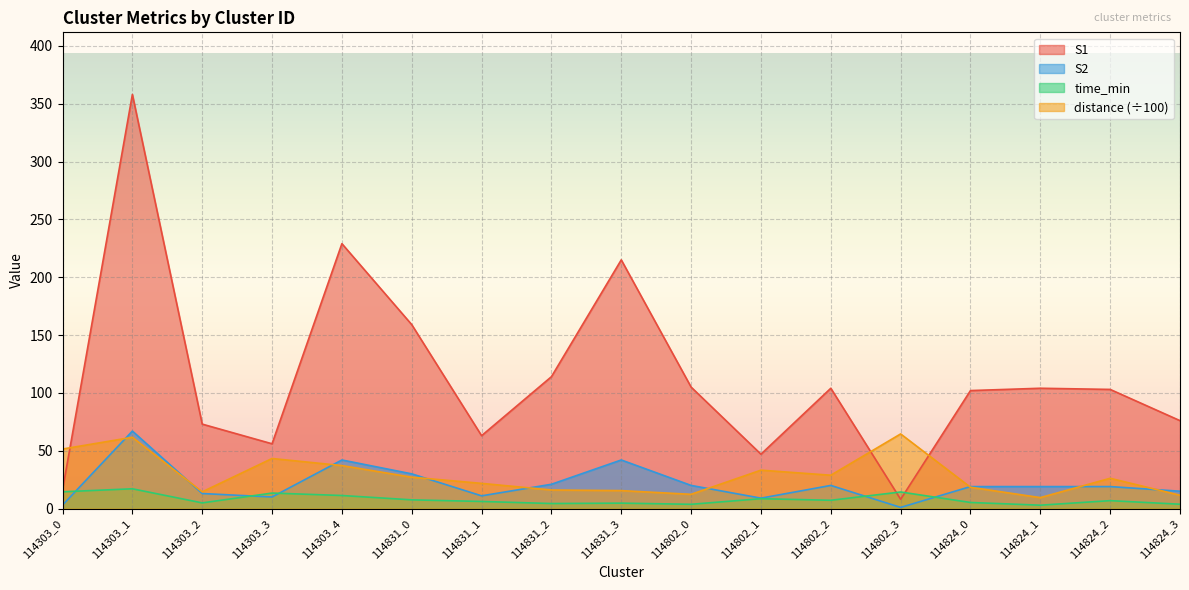

Where is S2 nearest to the value 34?

114831_0